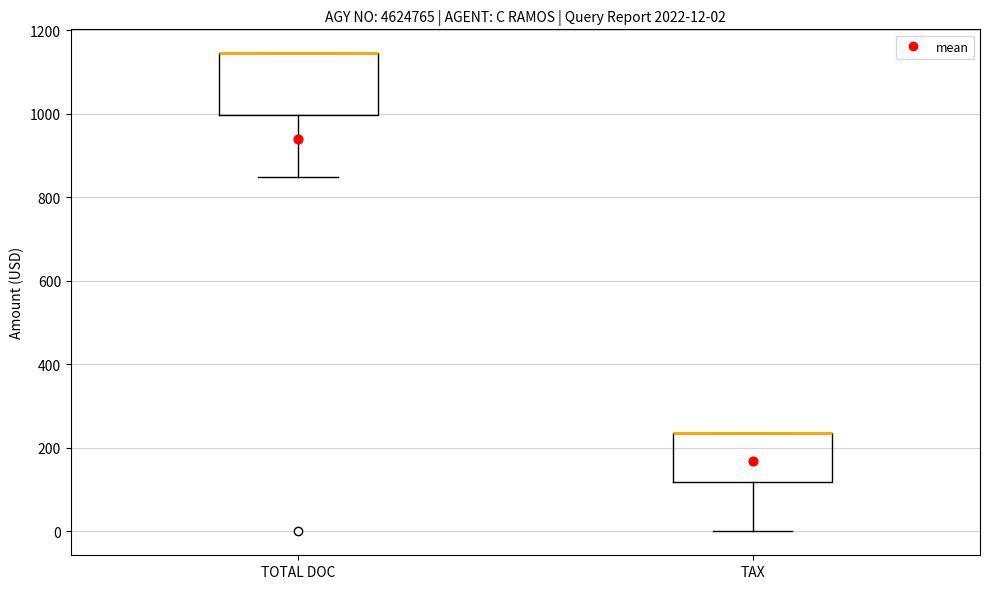

Which box is the tallest, from its lower edge to its upper edge?

TOTAL DOC